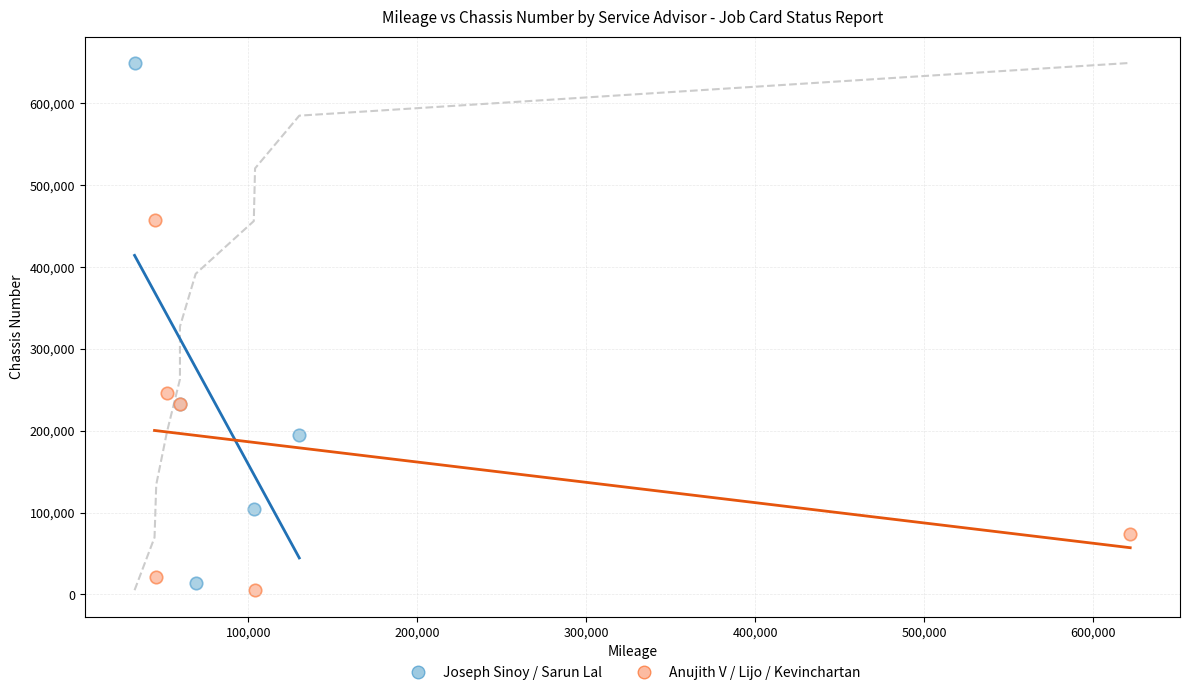

Which series reaches the maximum Y coordinate?

Joseph Sinoy / Sarun Lal